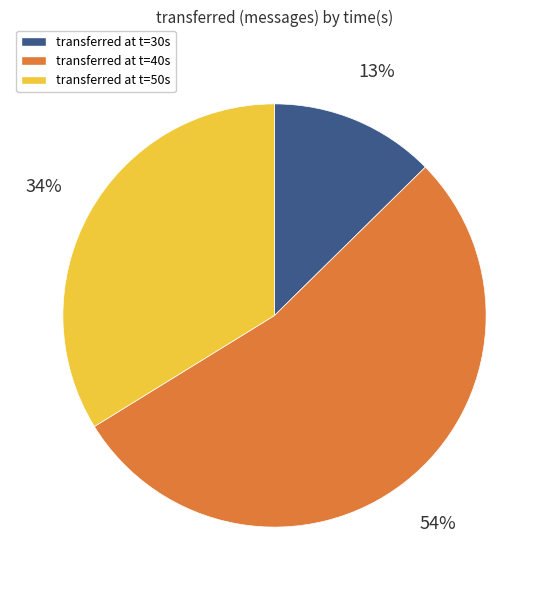

To the nearest percent, what is the average slice percentage?

33%